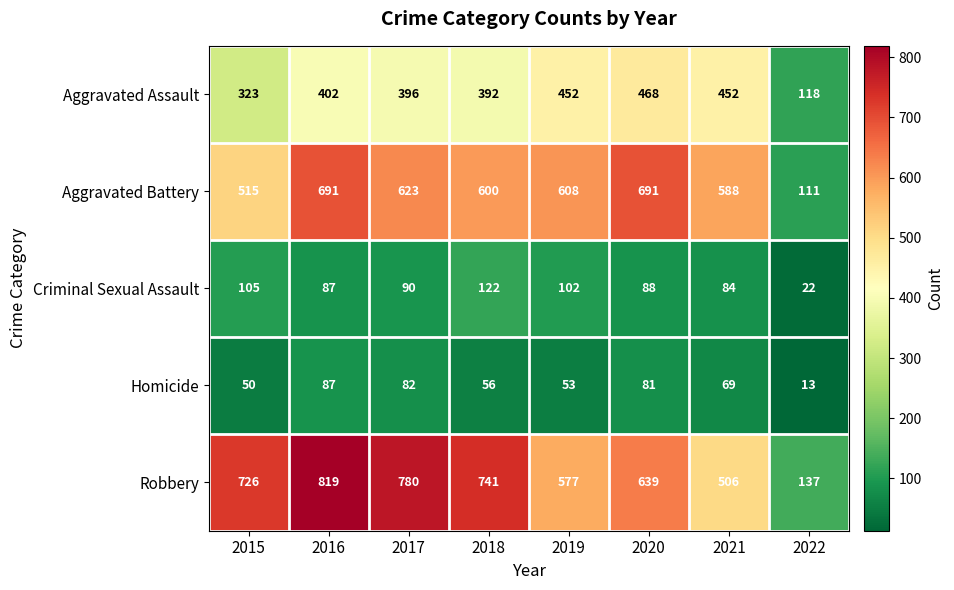

Which series has the largest total across all categories?

Robbery